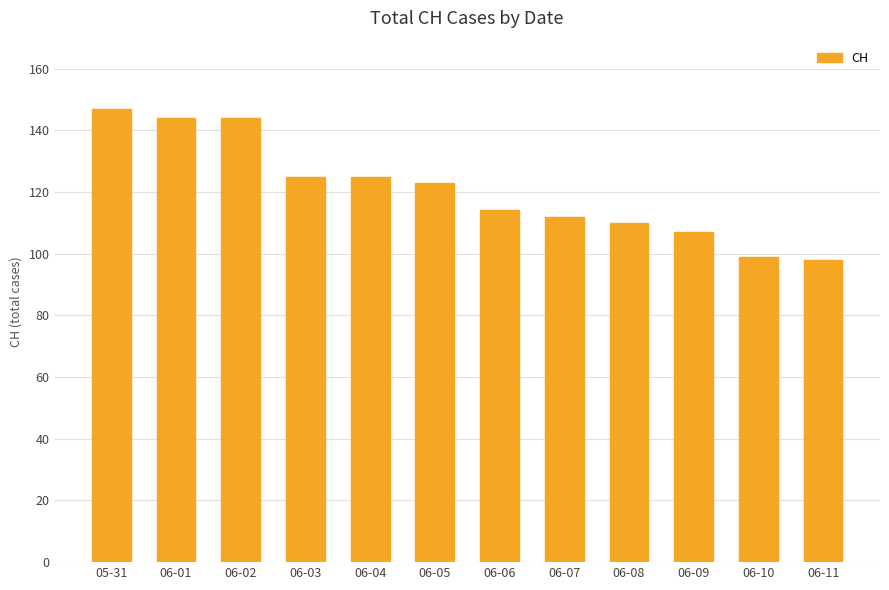

Approximately how many times larger is the value at 06-10 compared to 06-11?

1.0